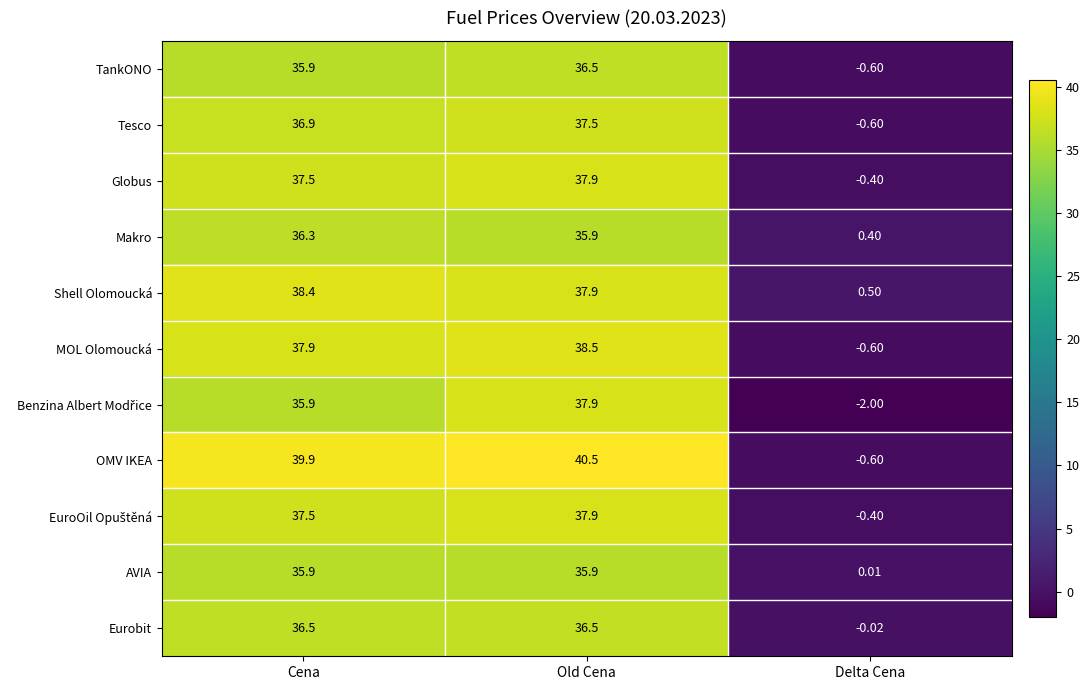

Which category has the highest value in the Tesco series?

Old Cena